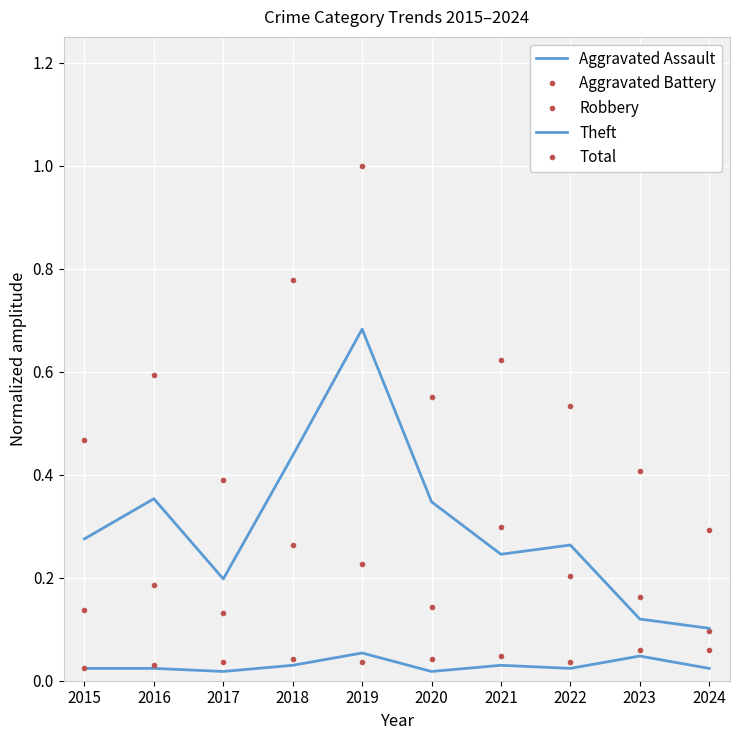

Is this an area chart (filled region under the line)?

No